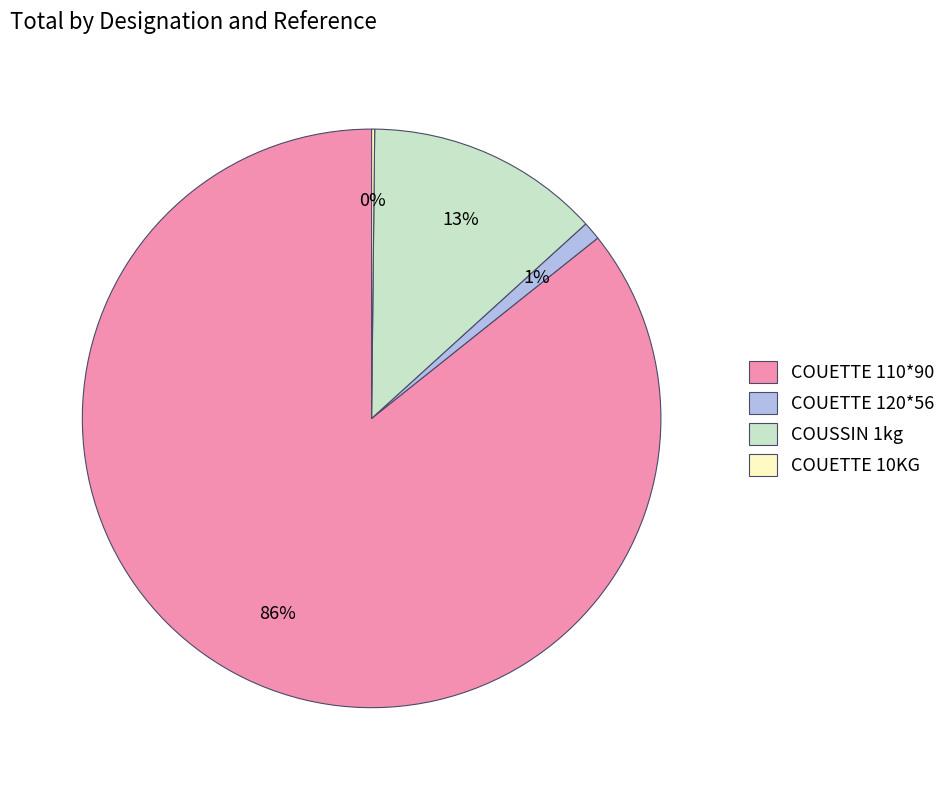

What is the largest slice in the pie chart?

COUETTE 110*90